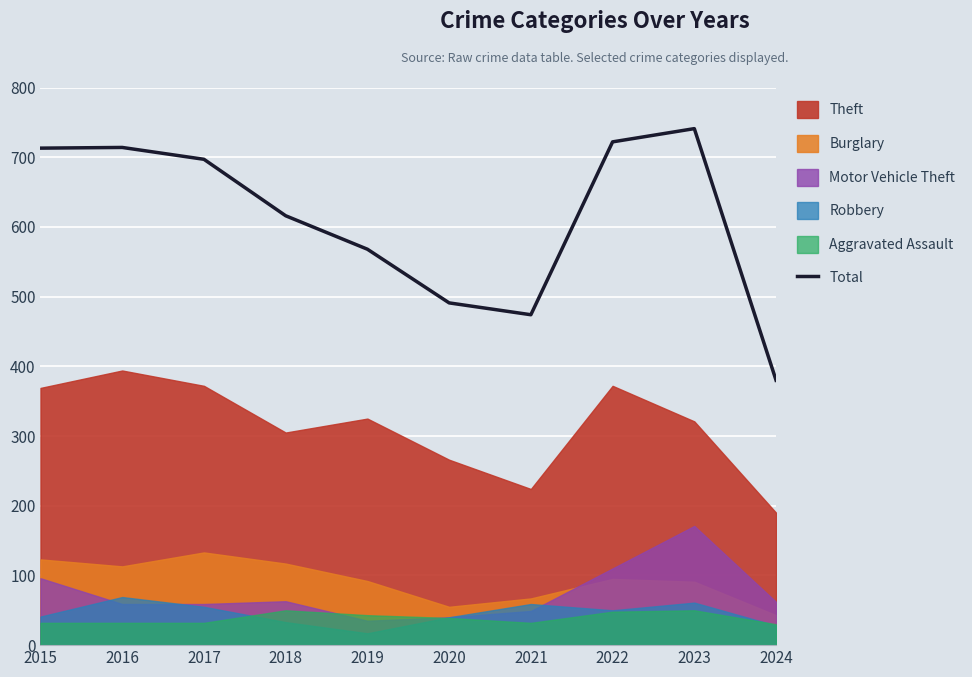

Is it true that the value at 2019 is 882?

False